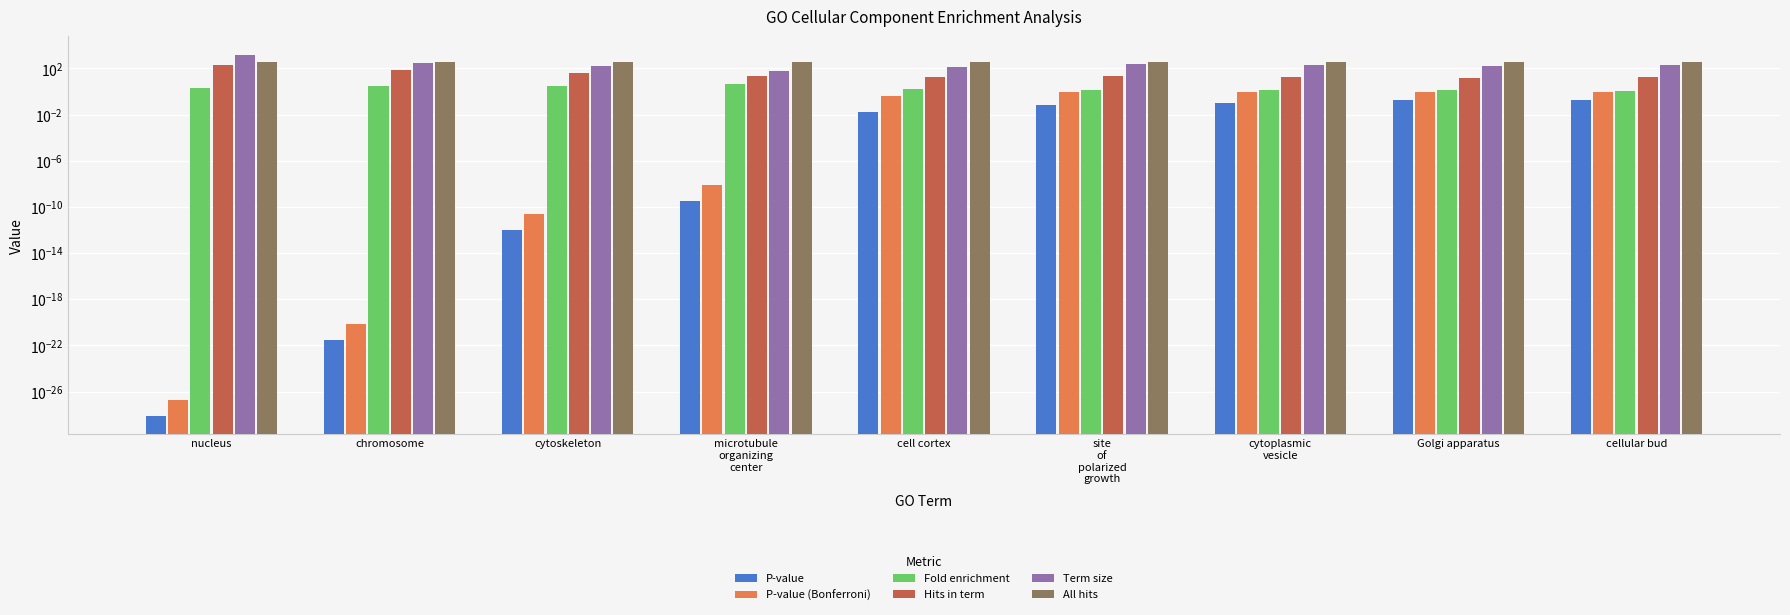

Where does the Hits in term series first go above 22?

nucleus